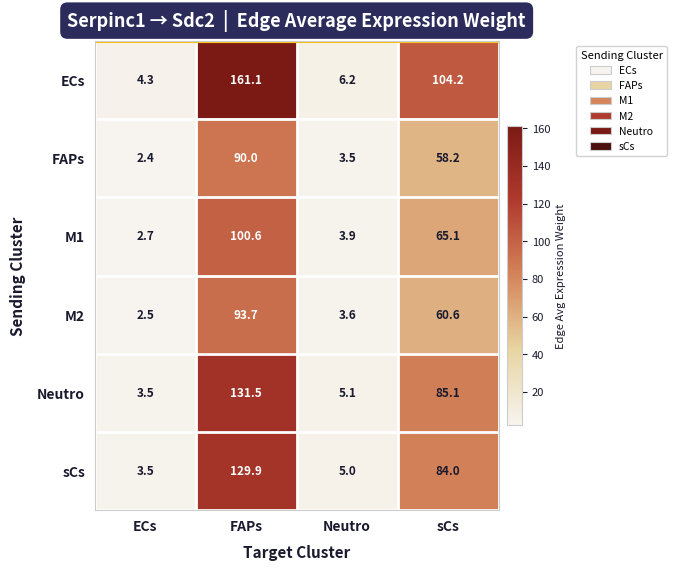

How many data points does each series have?

4